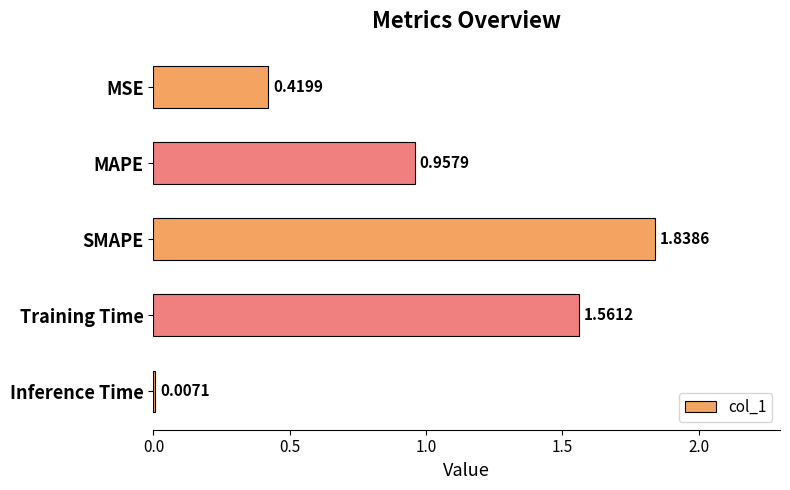

Where is the data nearest to the value 0?

Inference Time